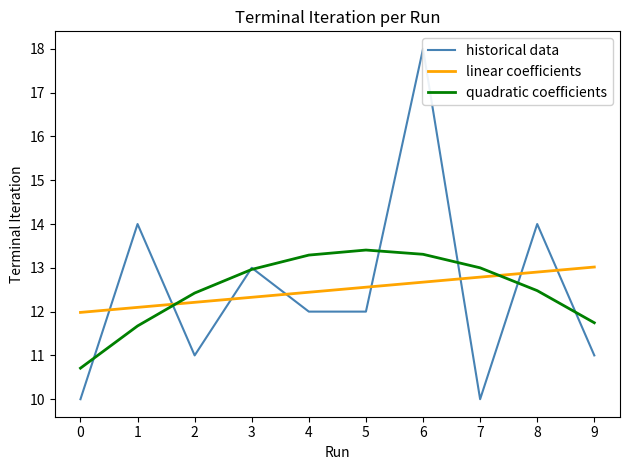

Which series has the largest total across all categories?

historical data